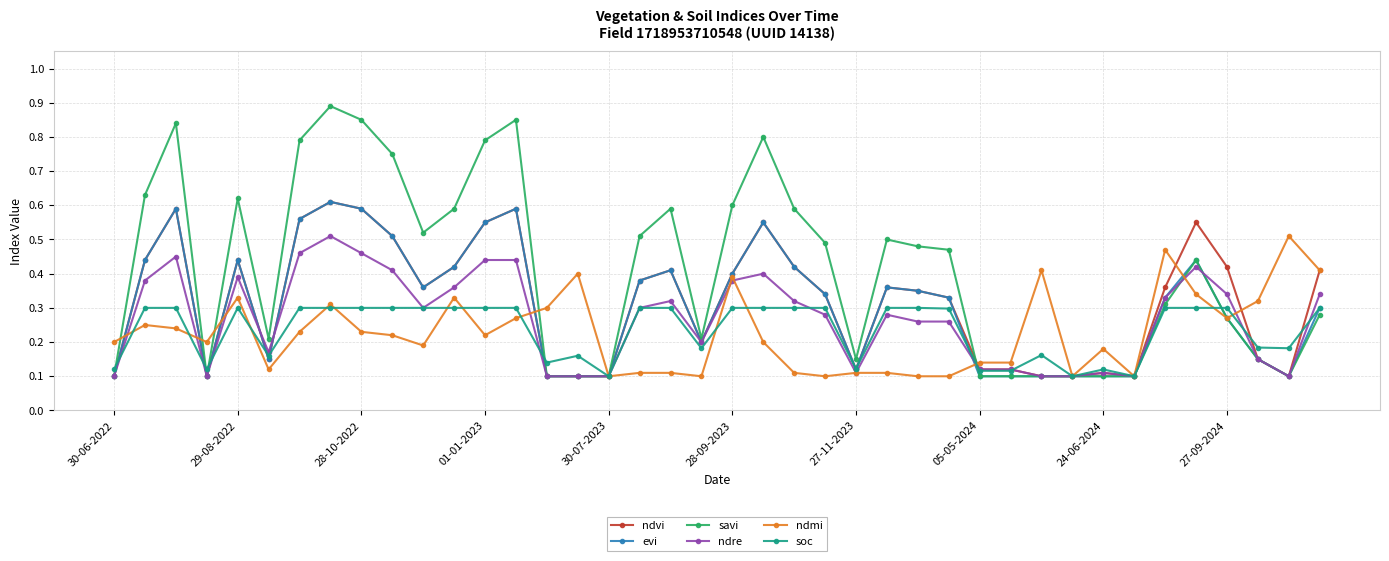

Count the soc values in the range 0 to 1.

40